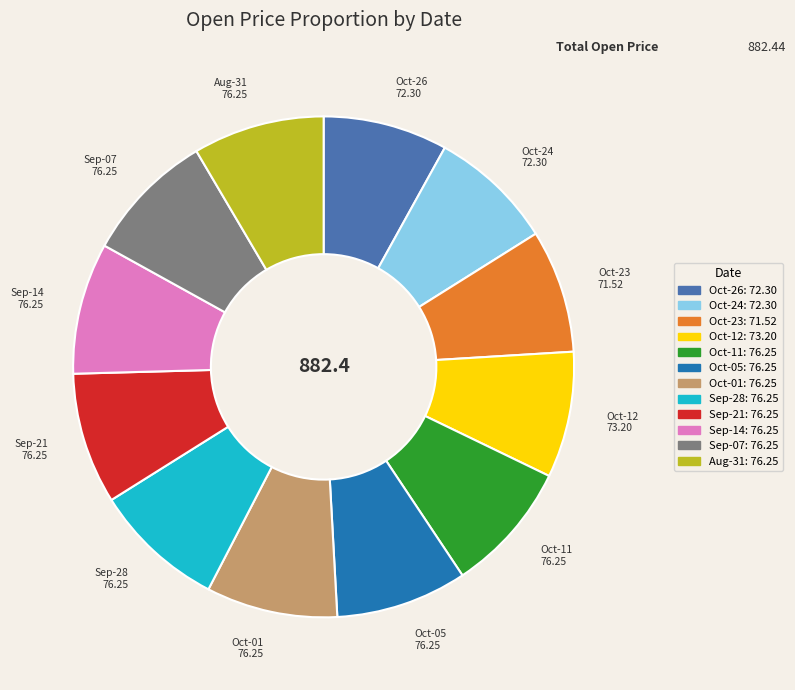

Is there a majority slice in this chart?

No